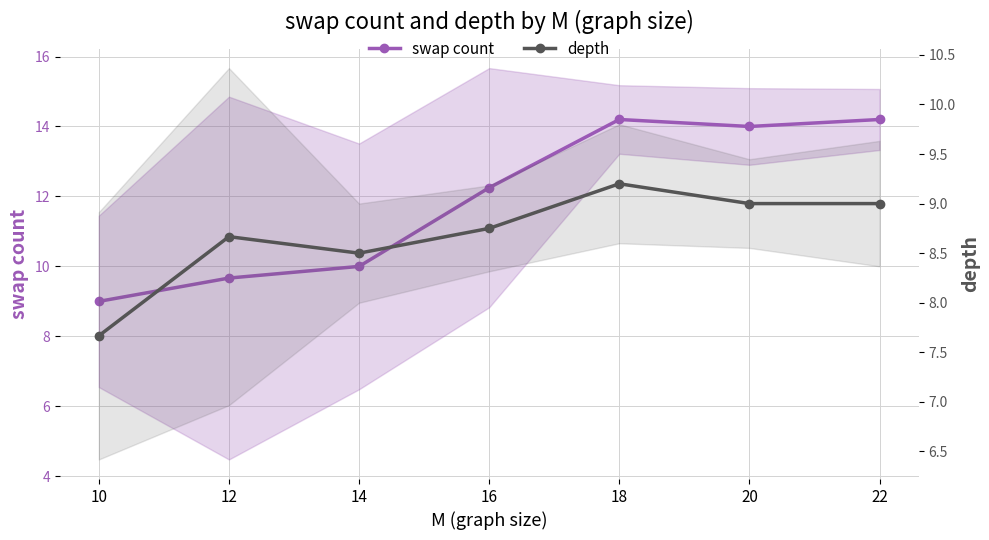

Which series has the largest total across all categories?

swap count